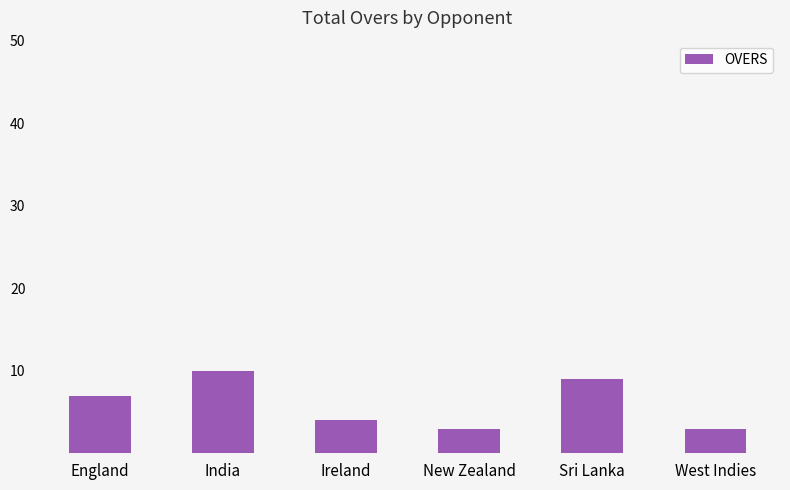

What position from the right is Sri Lanka?

2